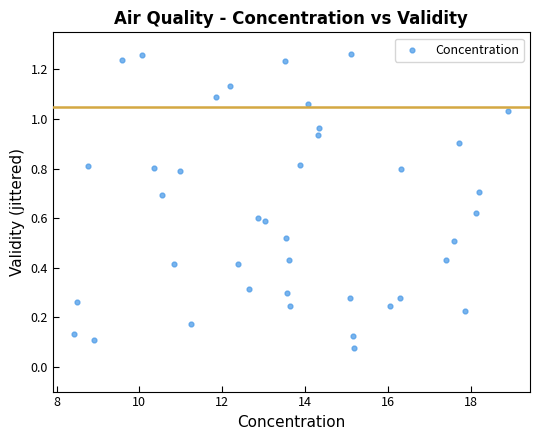

What is the range of X values (max minus min)?

10.5